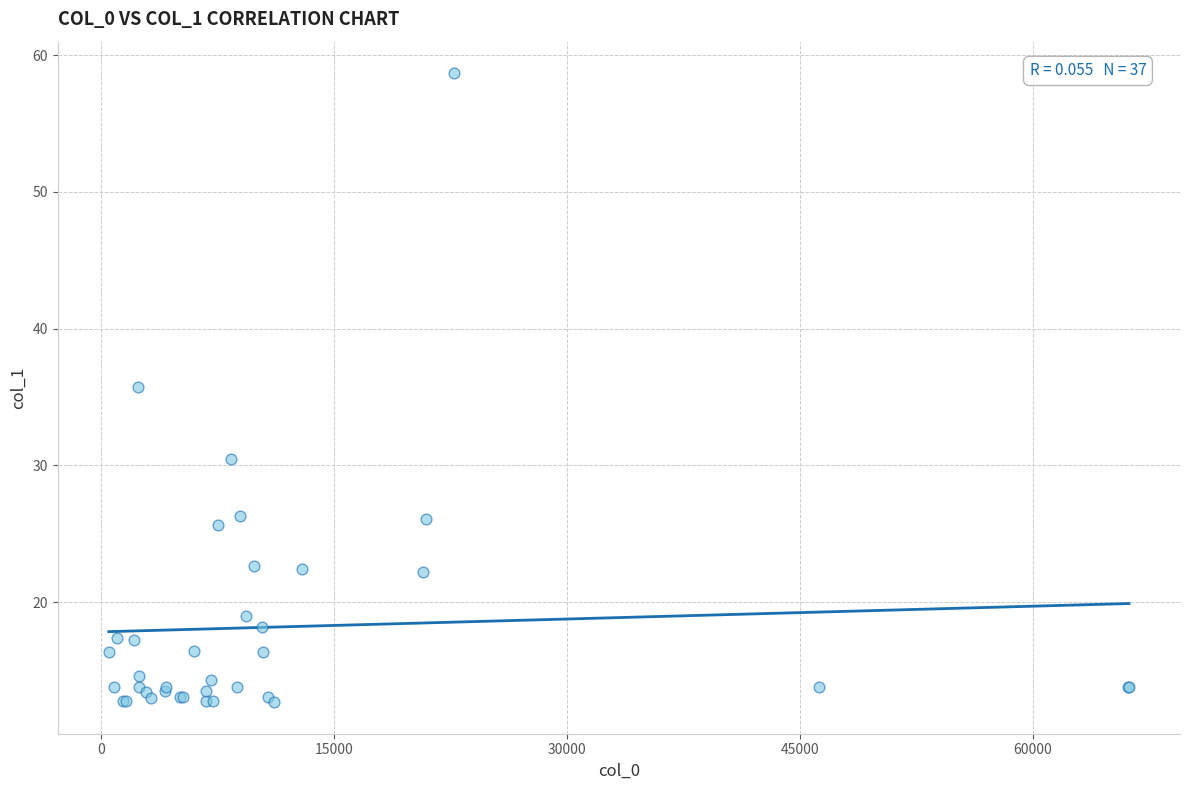

What Y value in the scatter plot is closest to 35?

35.8